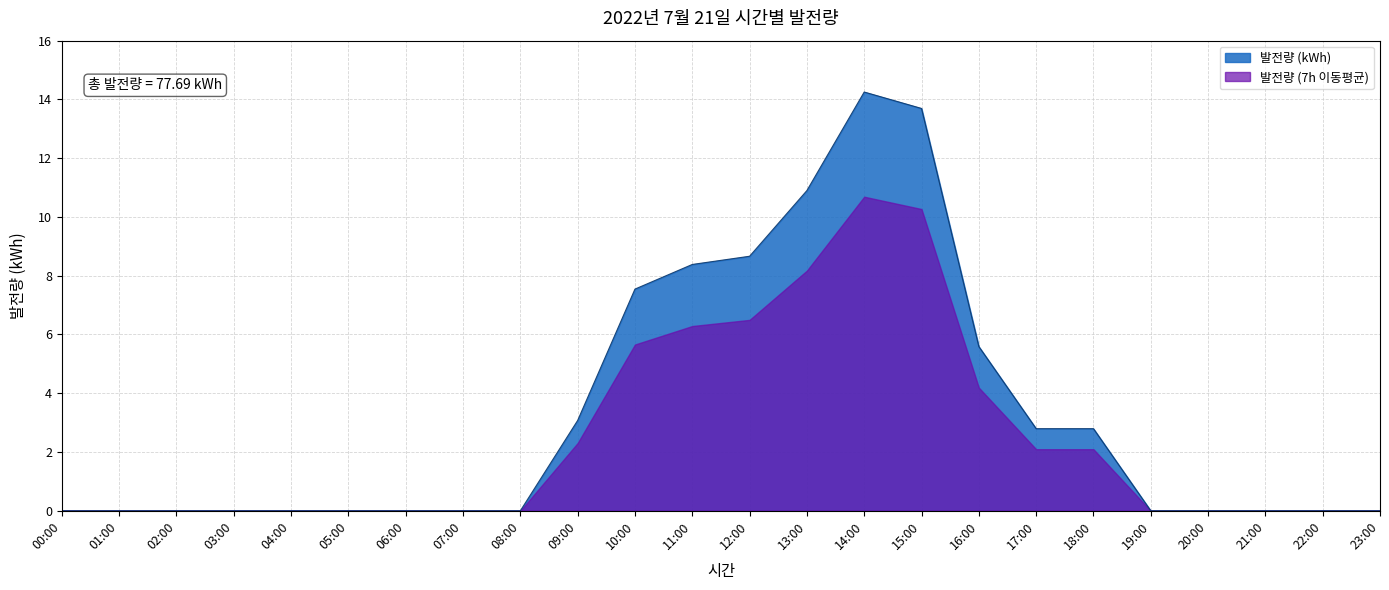

List the labels in order of value, largest first.

14:00, 15:00, 13:00, 12:00, 11:00, 10:00, 16:00, 09:00, 17:00, 18:00, 00:00, 01:00, 02:00, 03:00, 04:00, 05:00, 06:00, 07:00, 08:00, 19:00, 20:00, 21:00, 22:00, 23:00